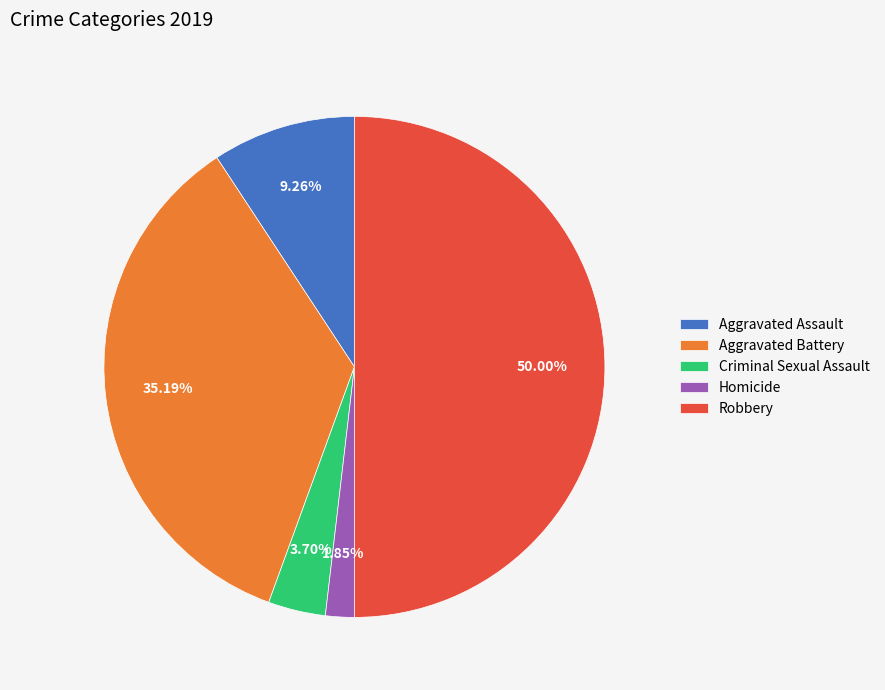

Combined, what portion of the pie is Homicide and Criminal Sexual Assault?

5.6%